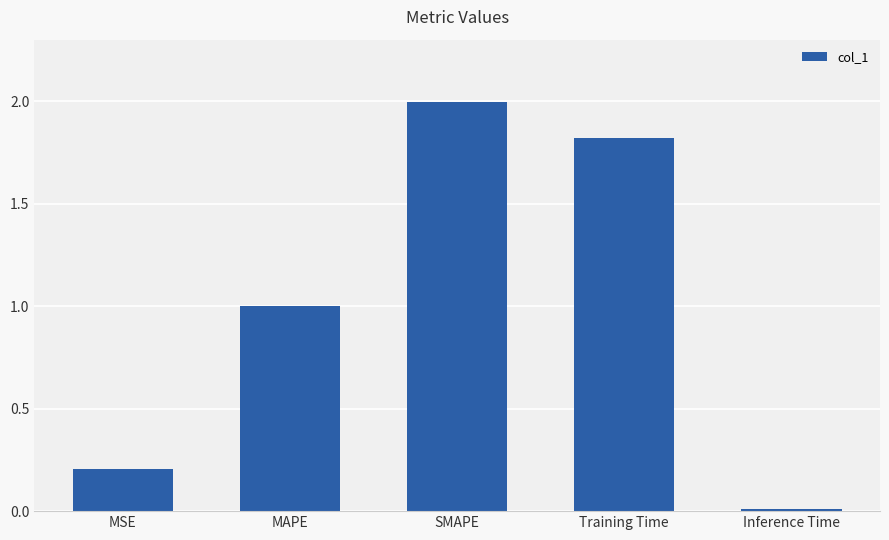

The chart shows a value of 1.0 at MAPE. True or false?

True